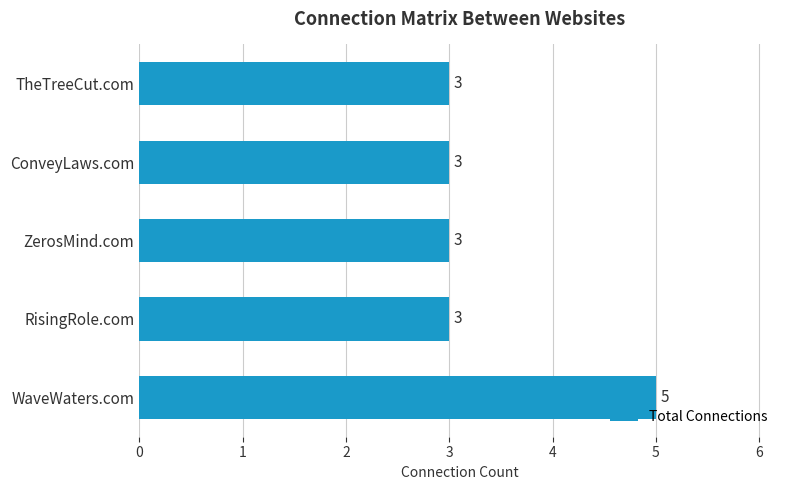

At which category does the chart reach its peak across all series?

WaveWaters.com